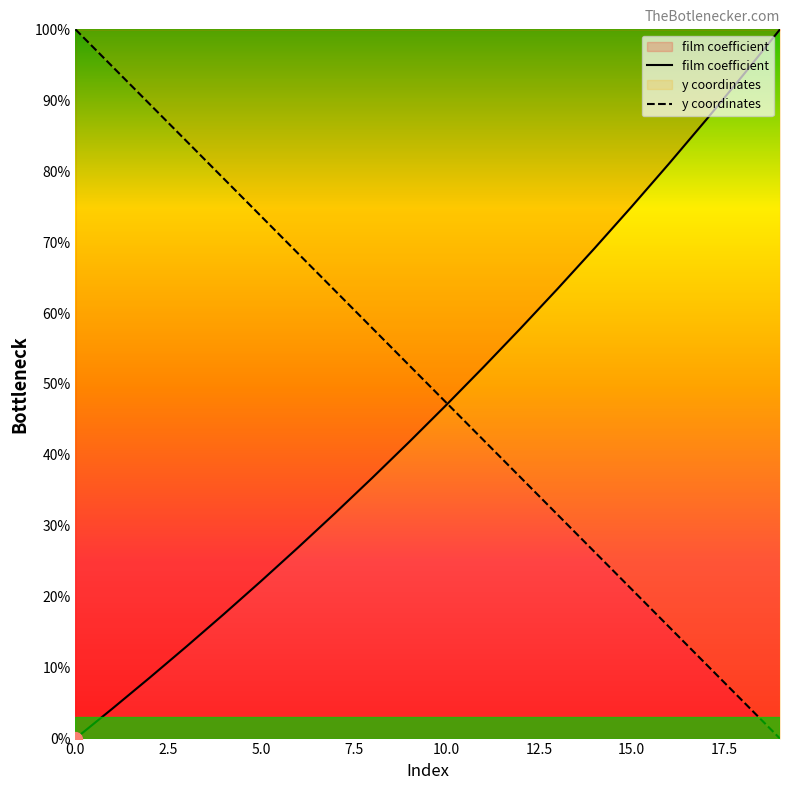

What is the difference between the second highest and minimum values in the film coefficient series?

0.9